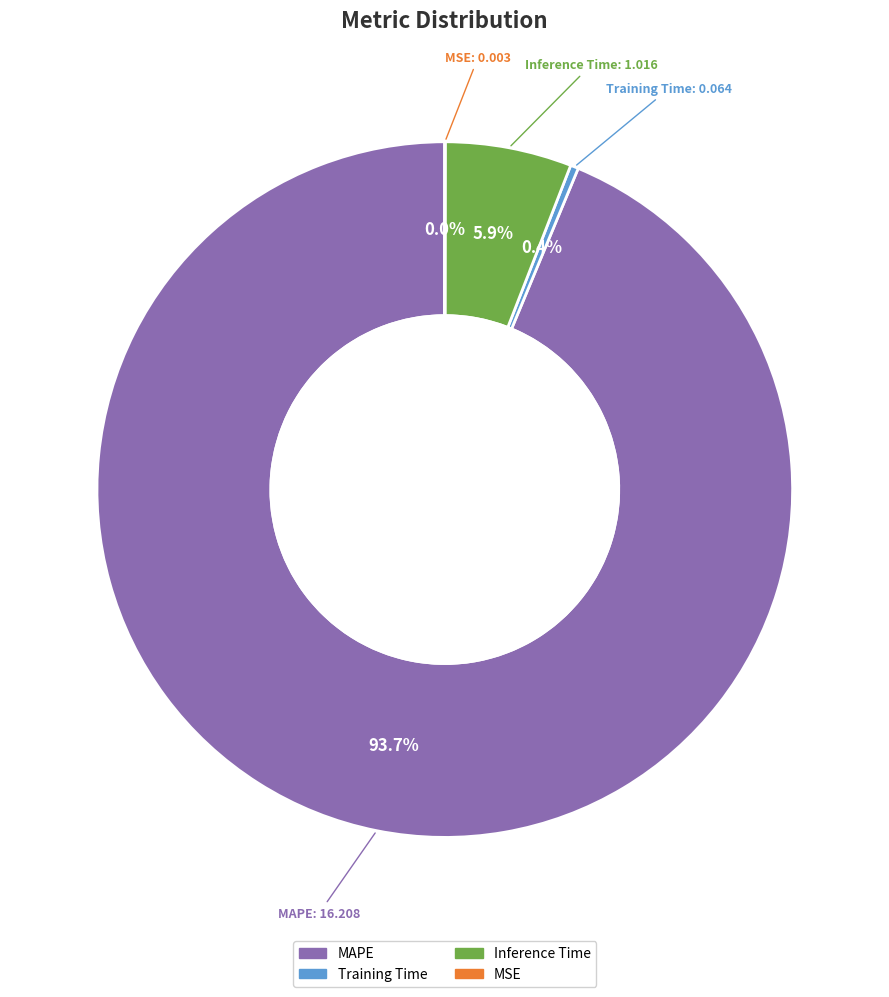

What percentage is NOT represented by Inference Time?

94.1%